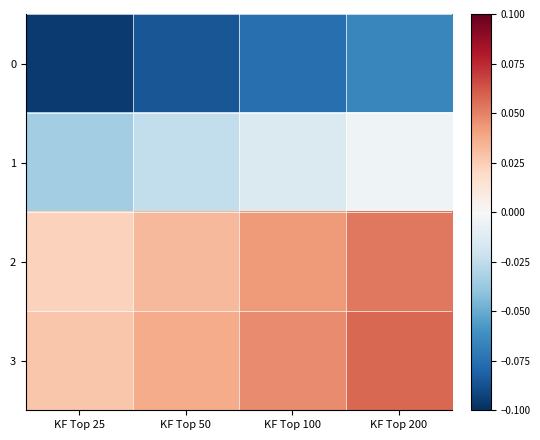

What is the smallest value displayed?

-0.1